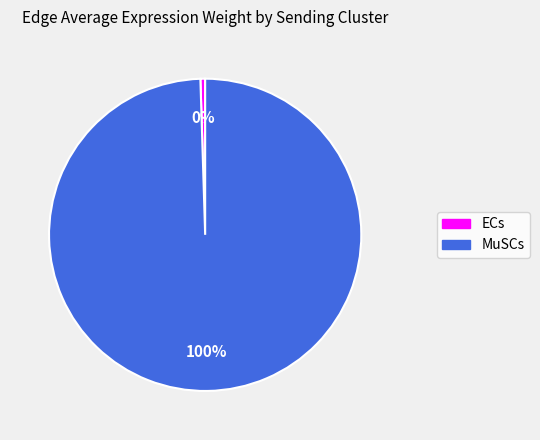

Does any single category account for the majority?

Yes